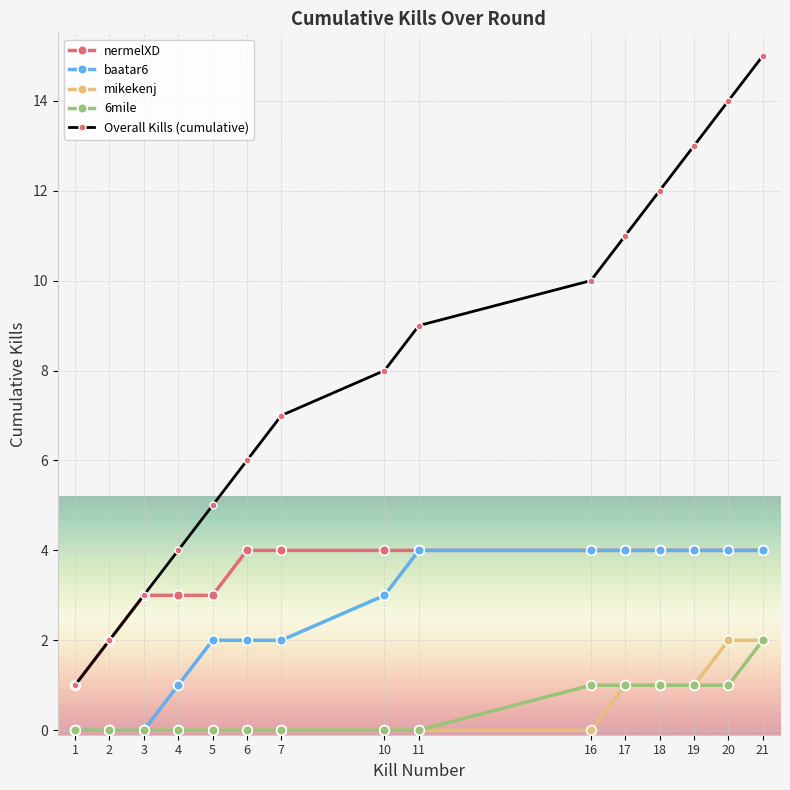

What is the spread (max minus min) of values at 4?

4